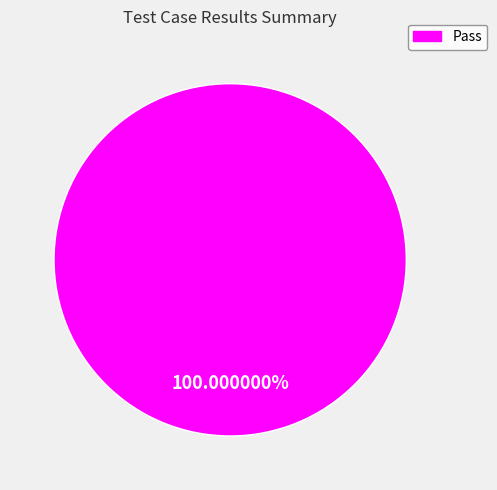

Count the number of slices in the pie.

1